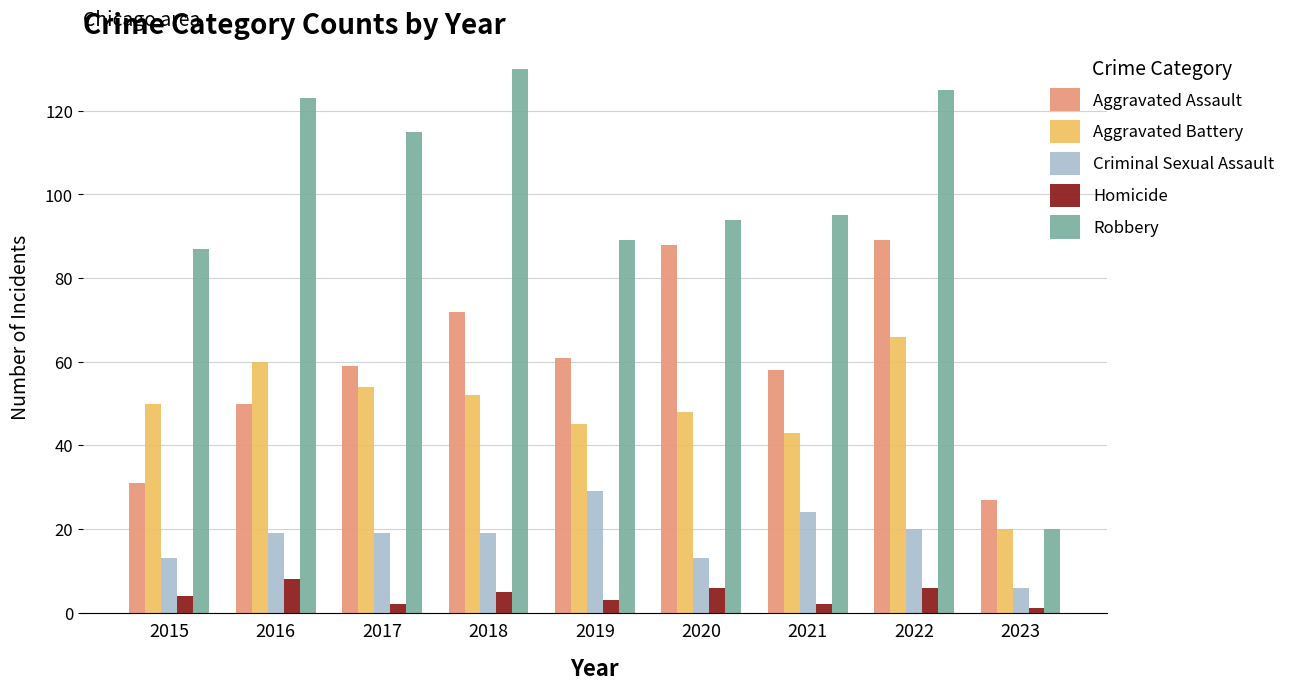

Reading left to right, transcribe all the data shown in this chart.

Aggravated Assault: 2015=31	2016=50	2017=59	2018=72	2019=61	2020=88	2021=58	2022=89	2023=27
Aggravated Battery: 2015=50	2016=60	2017=54	2018=52	2019=45	2020=48	2021=43	2022=66	2023=20
Criminal Sexual Assault: 2015=13	2016=19	2017=19	2018=19	2019=29	2020=13	2021=24	2022=20	2023=6
Homicide: 2015=4	2016=8	2017=2	2018=5	2019=3	2020=6	2021=2	2022=6	2023=1
Robbery: 2015=87	2016=123	2017=115	2018=130	2019=89	2020=94	2021=95	2022=125	2023=20